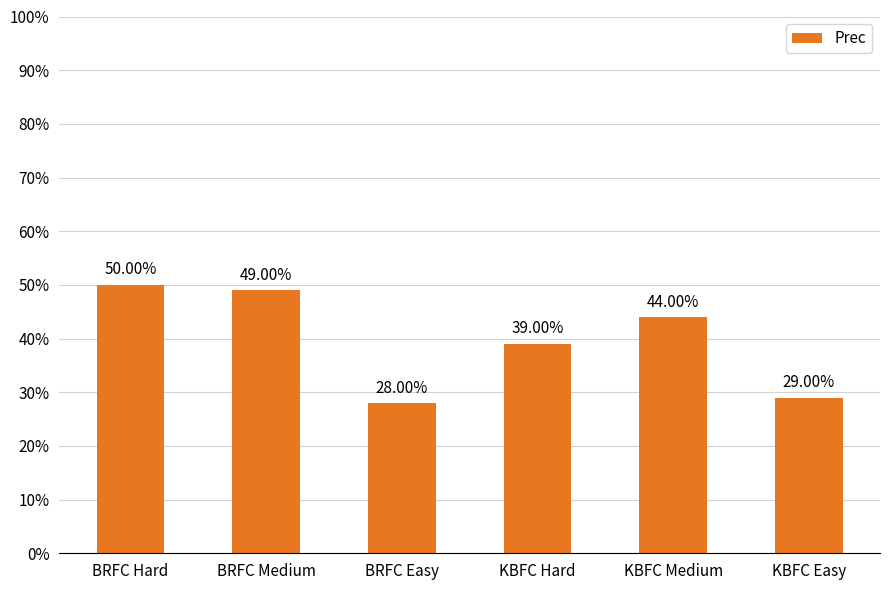

Read the value at KBFC Medium.

0.4